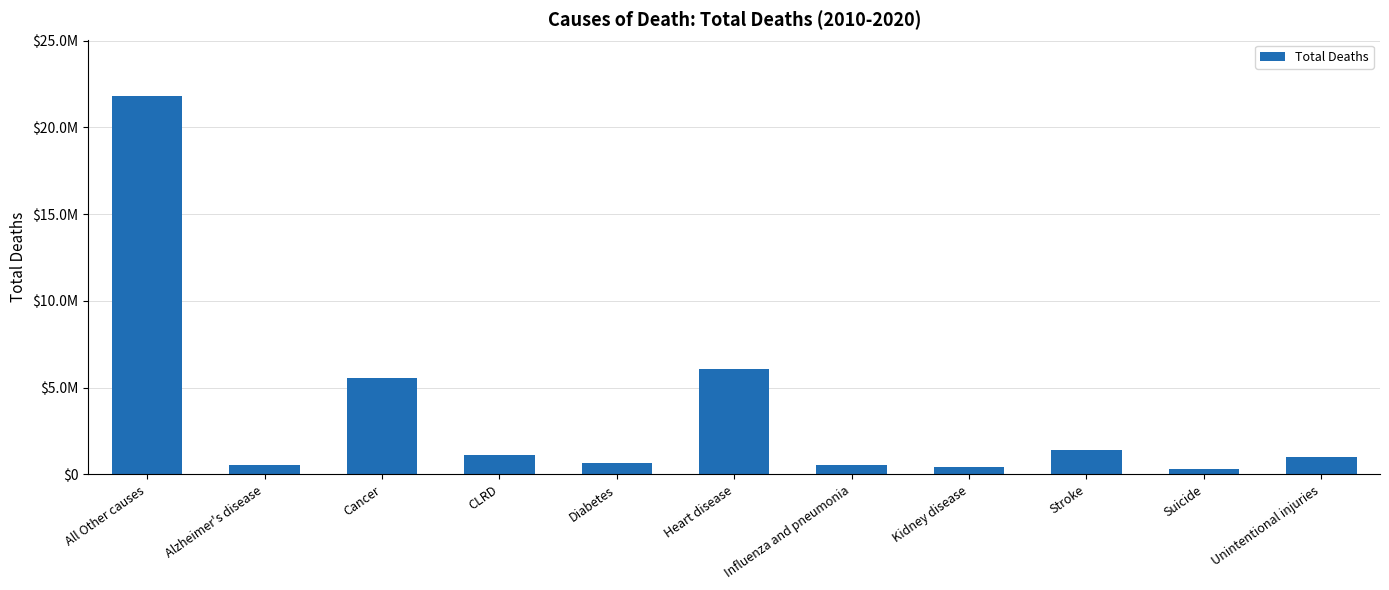

How many distinct data groups are displayed?

1